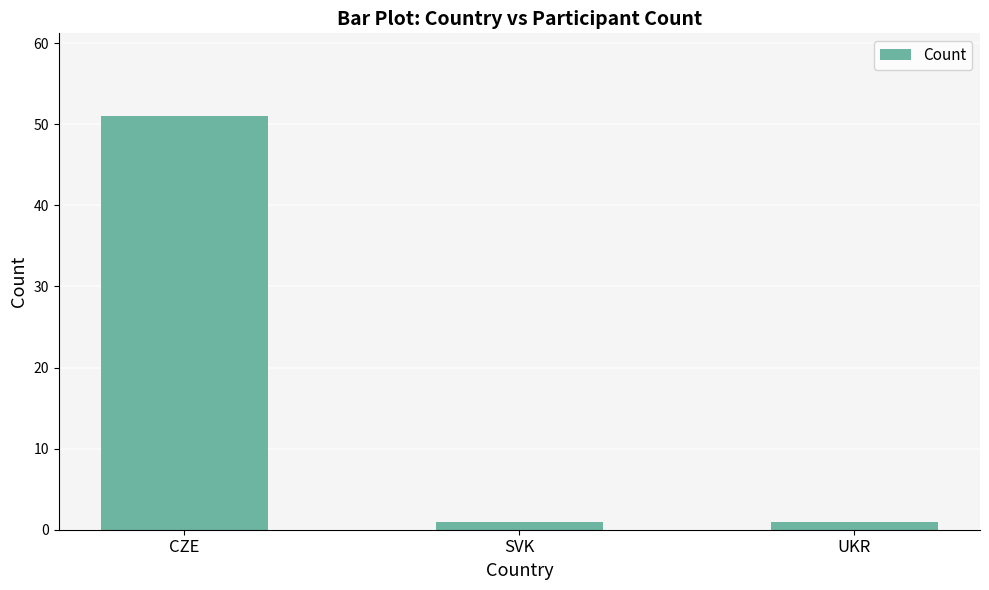

Is it true that the value at CZE is 72?

False